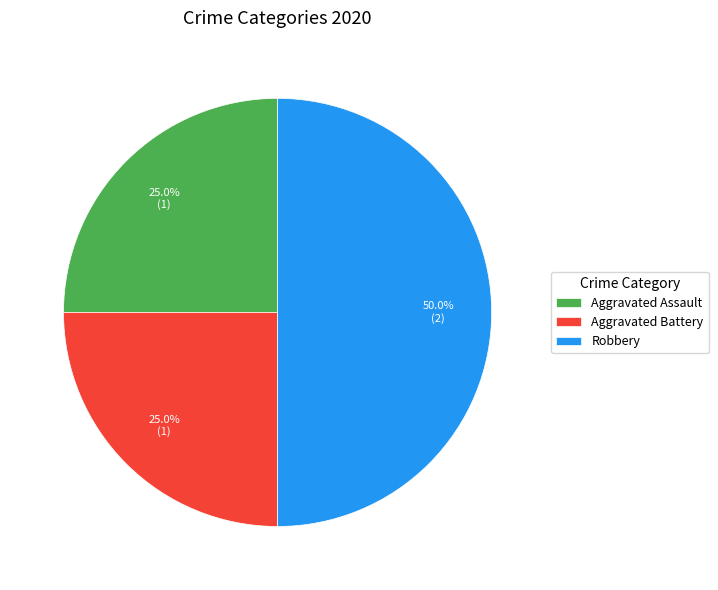

Is Aggravated Assault the majority of the pie?

No